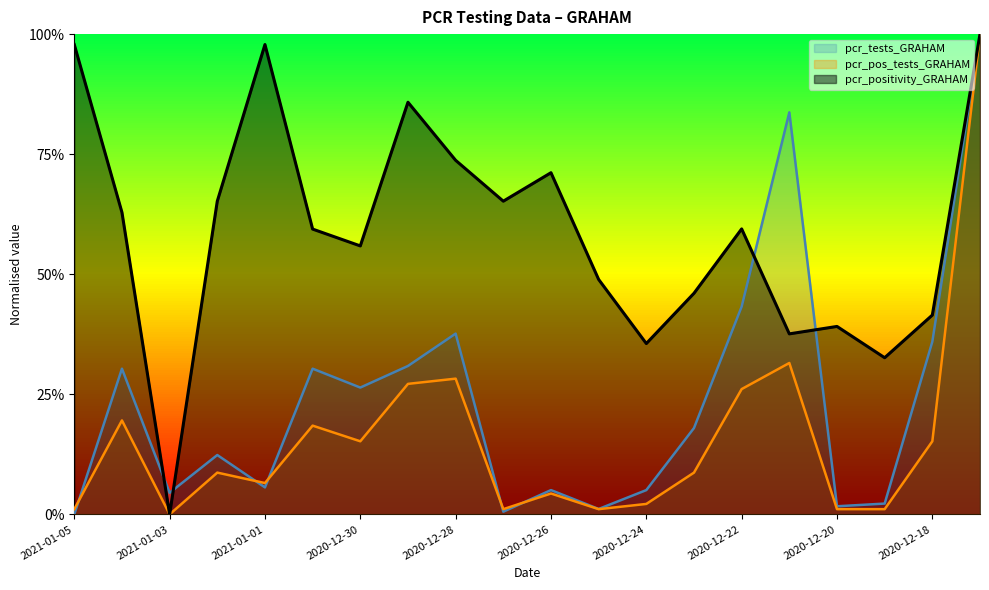

Where do pcr_tests_GRAHAM and pcr_pos_tests_GRAHAM first cross each other?

2021-01-05 and 2021-01-04